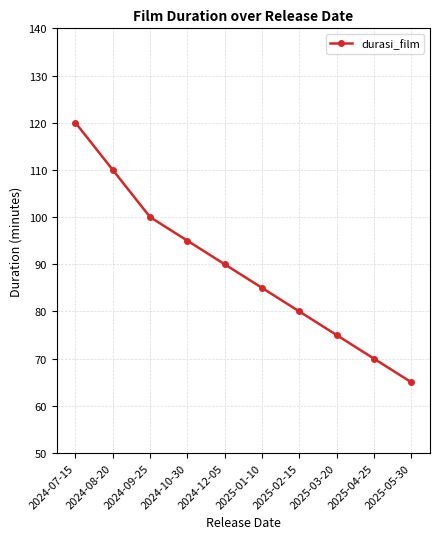

Does the chart have visible grid lines?

Yes